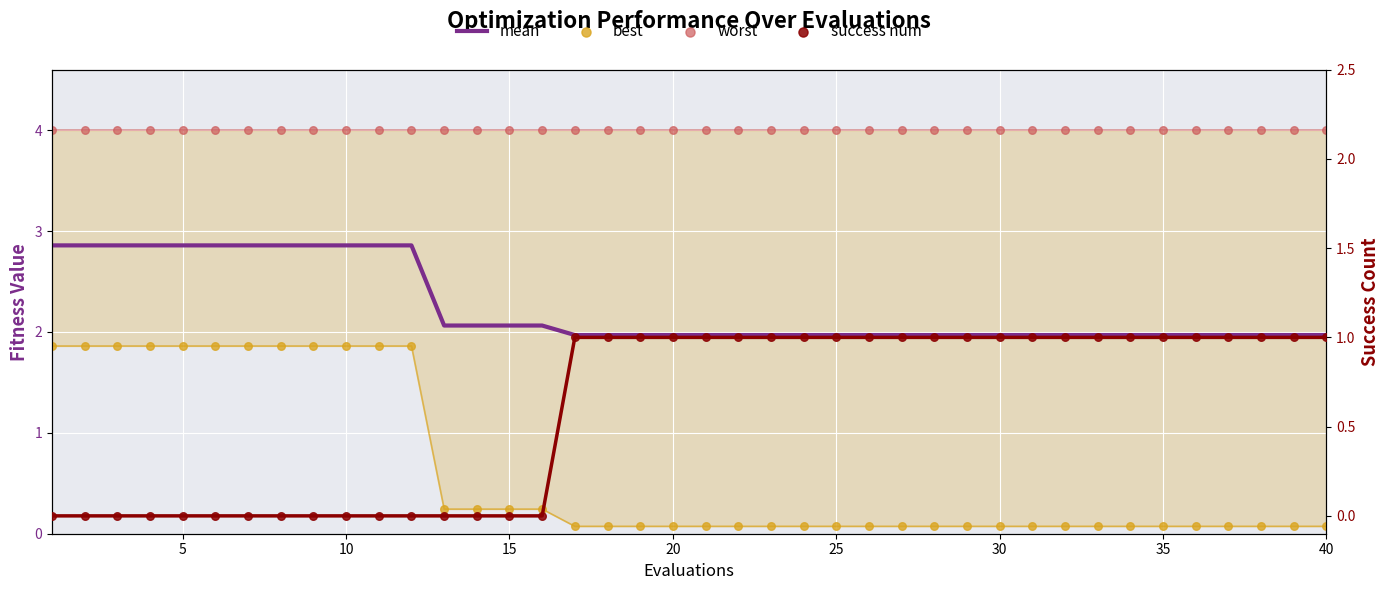

At how many categories does at least one series exceed 3?

40